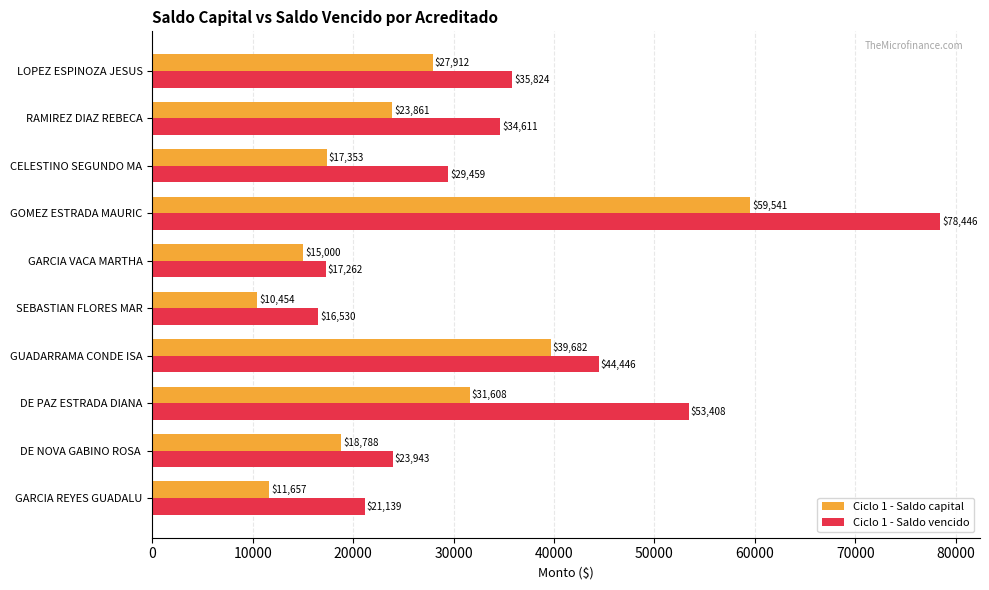

What is the difference between the maximum and minimum values in the Ciclo 1 - Saldo capital series?

49086.2